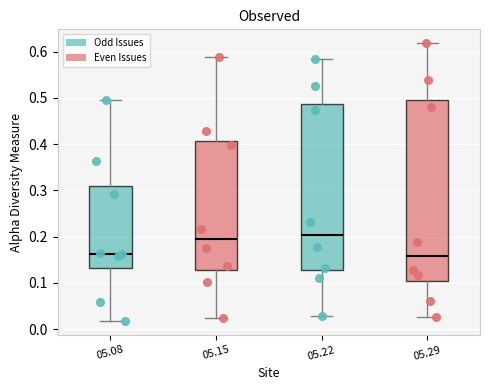

Comparing the boxes themselves (not the whiskers), which one is the tallest?

05.29